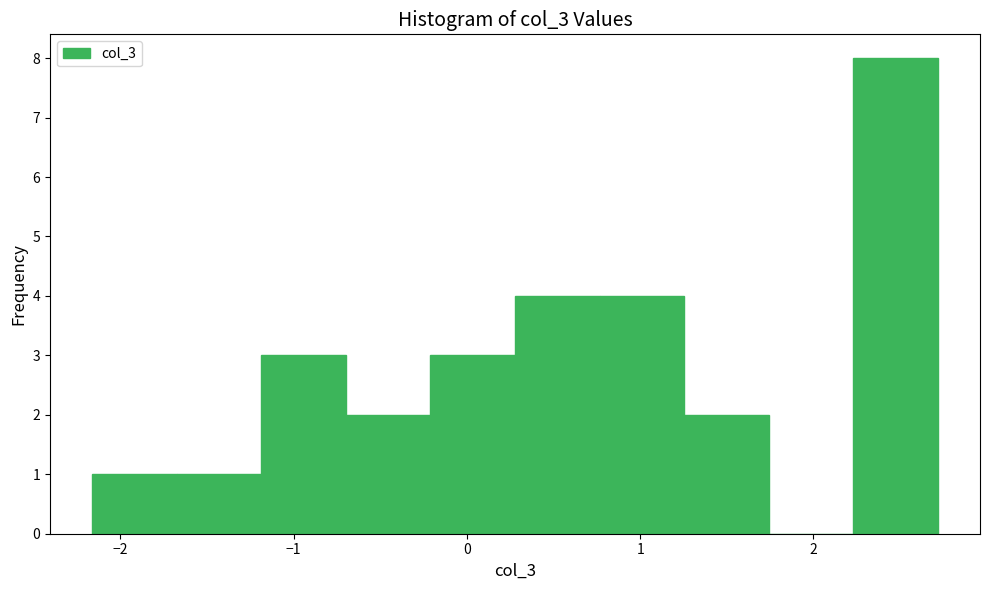

What is the height of the bar covering -0.2 to 0.3 on the x-axis? Neither the bar edges nor the heights are printed on the chart, so give them approximately, as read against the axes.

3